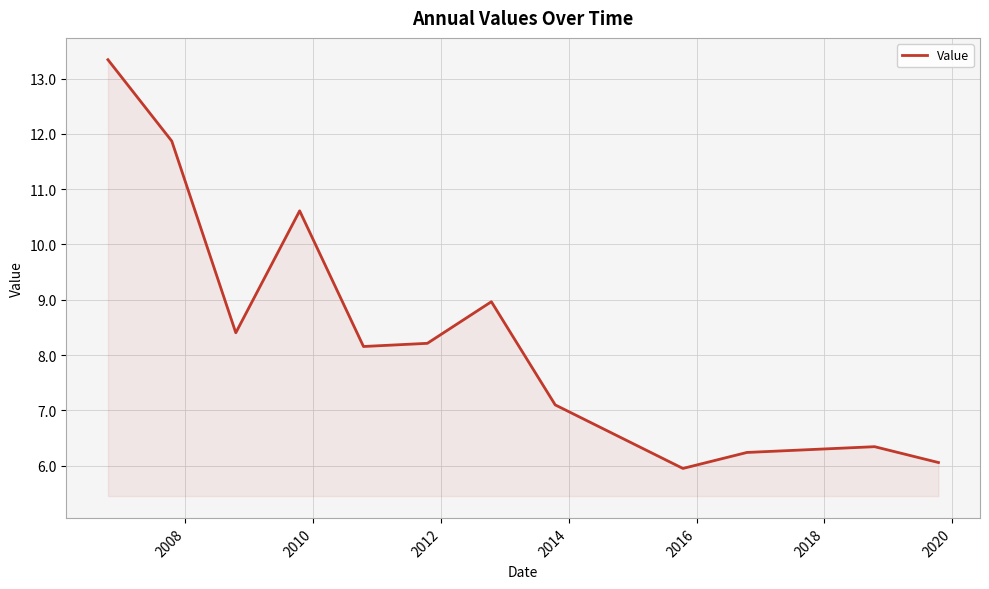

How many interior local valleys (lower than both neighbors) does the data have?

3